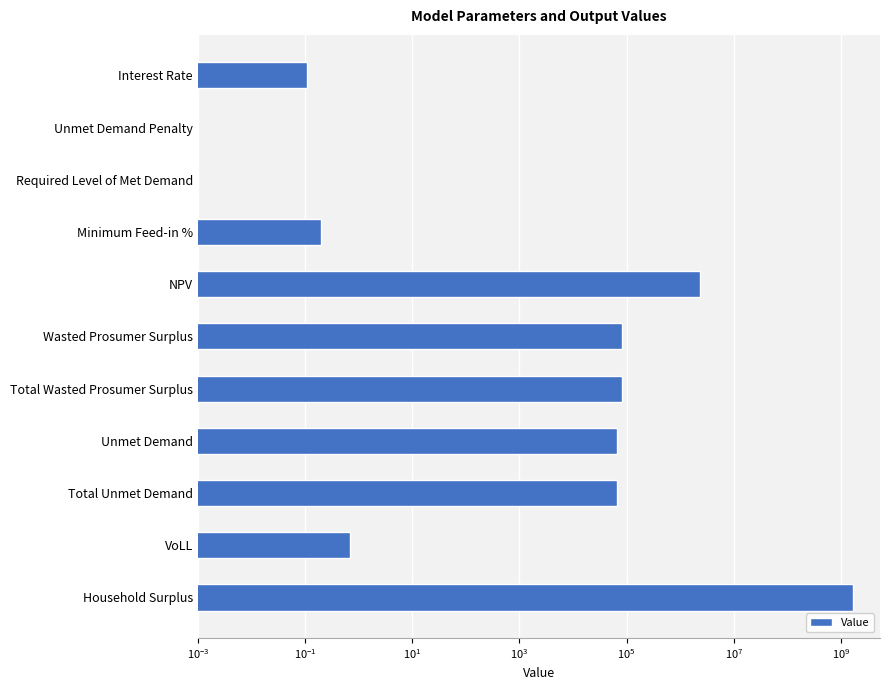

Reading left to right, transcribe all the data shown in this chart.

0.1	0.0	0.0	0.2	2289533.8	80663.7	80663.7	65614.3	65614.3	0.7	1647583070.2